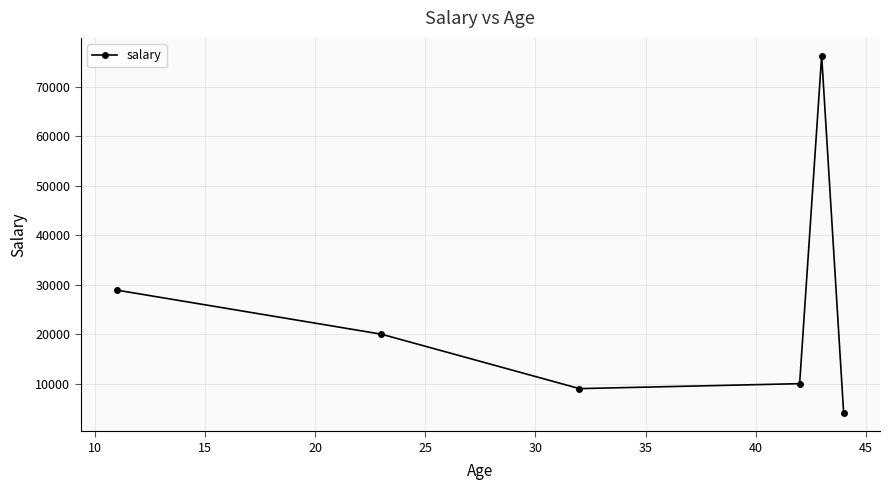

Is this an area chart (filled region under the line)?

No